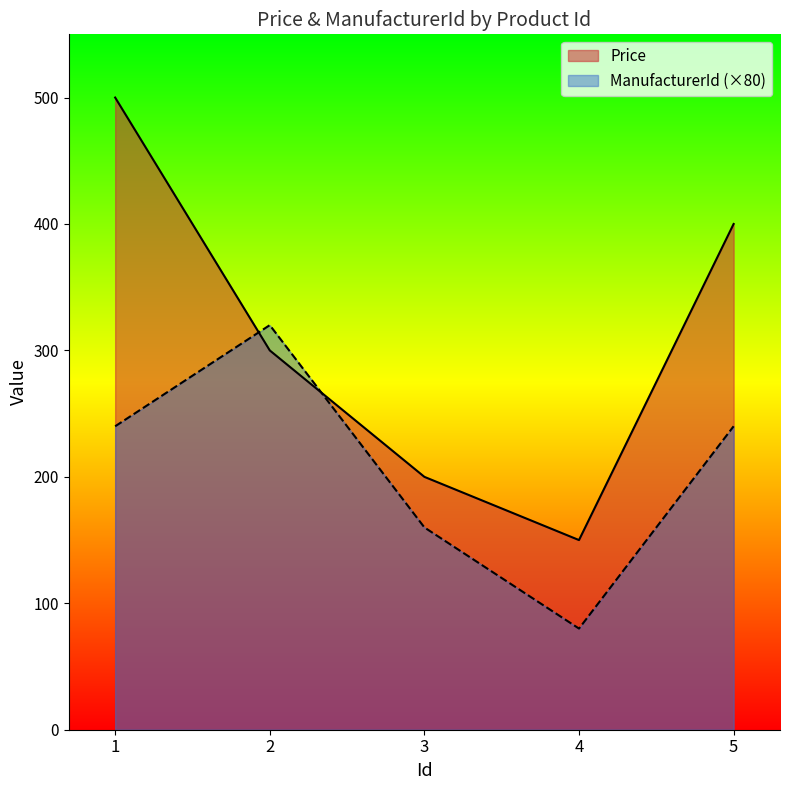

Read the Price value at 4, to the nearest 50.

150